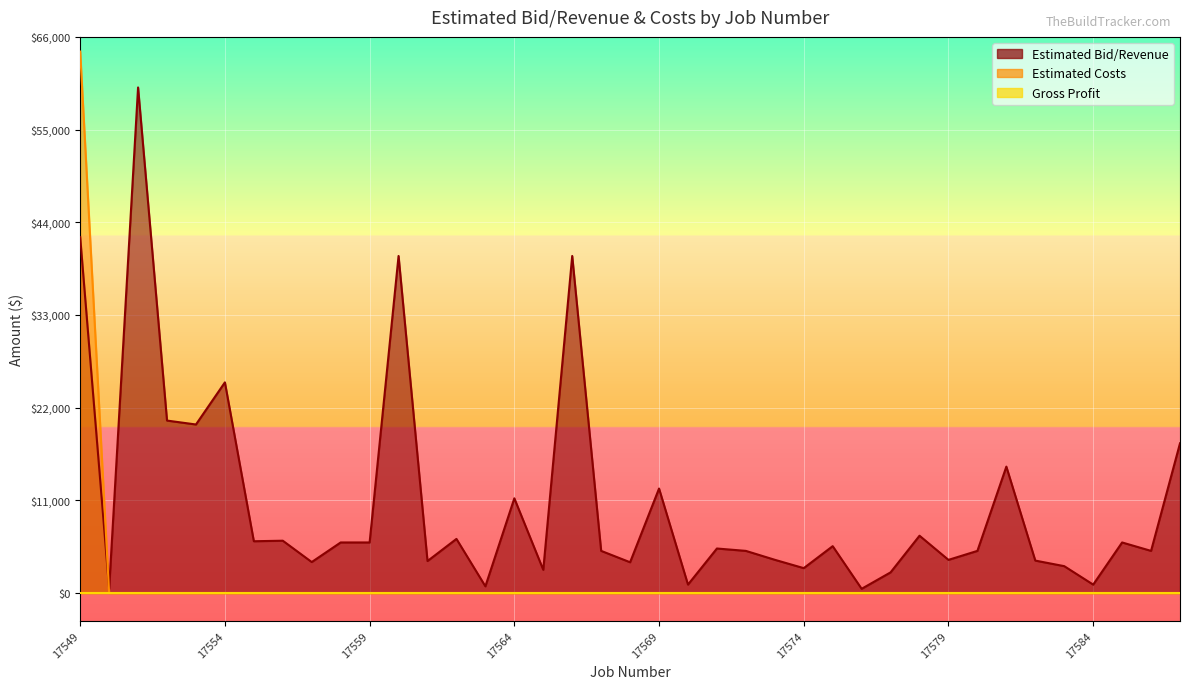

Reading left to right, list all the values displayed in this chart.

Estimated Bid/Revenue: 42233.1	500.0	60000.0	20465.0	20000.0	25000.0	6144.0	6208.0	3675.0	6000.0	6000.0	40000.0	3795.0	6422.0	795.0	11238.0	2750.0	40000.0	5000.0	3650.0	12400.0	1000.0	5282.0	5000.0	3942.1	2952.0	5560.0	500.0	2450.0	6800.0	3933.9	5000.0	15000.0	3849.0	3188.0	998.0	6000.0	5000.0	17766.8
Estimated Costs: 64258.0	0.0	0.0	0.0	0.0	0.0	0.0	0.0	0.0	0.0	0.0	0.0	0.0	0.0	0.0	0.0	0.0	0.0	0.0	0.0	0.0	0.0	0.0	0.0	0.0	0.0	0.0	0.0	0.0	0.0	0.0	0.0	0.0	0.0	0.0	0.0	0.0	0.0	0.0